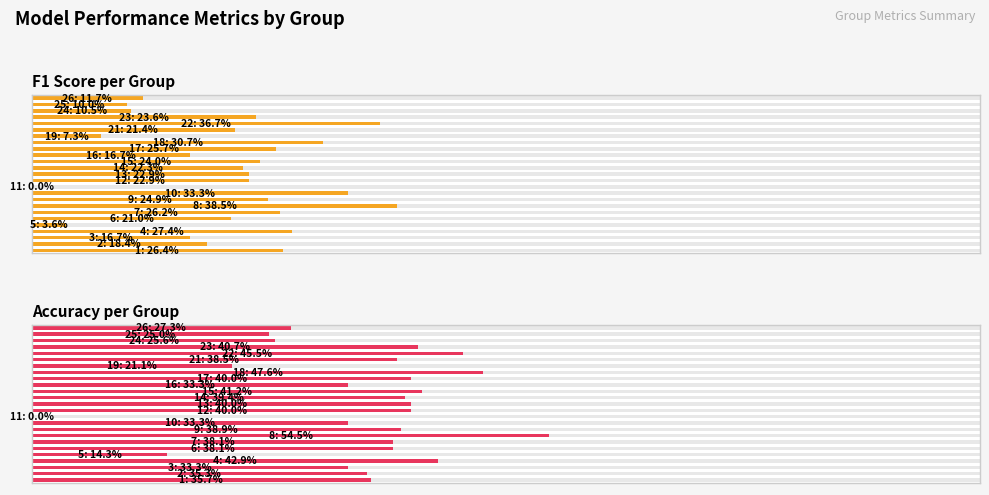

Is it true that Accuracy per Group equals 0.4 at 14?

True